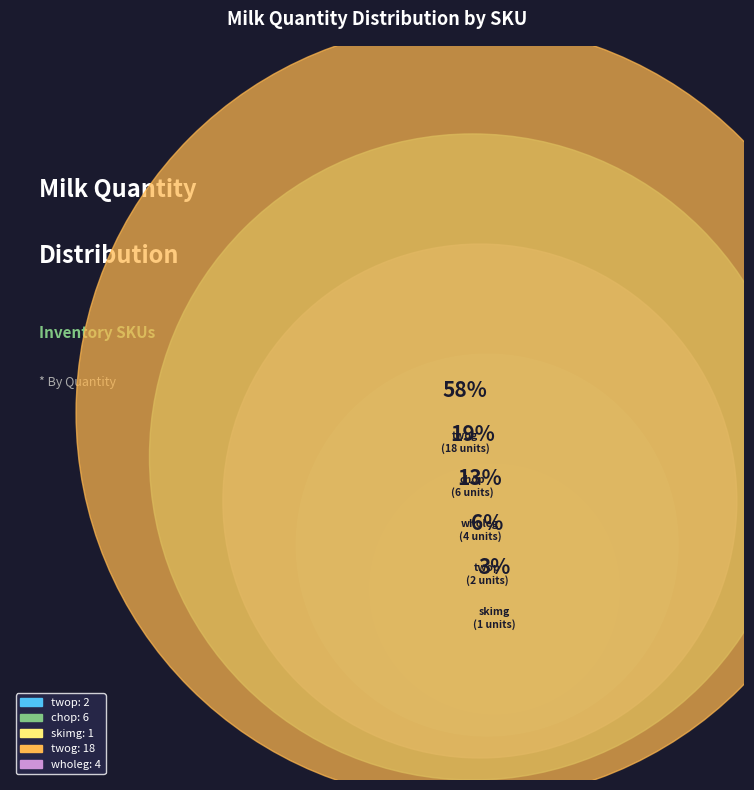

Combined, do wholeg and twop account for over 50%?

No